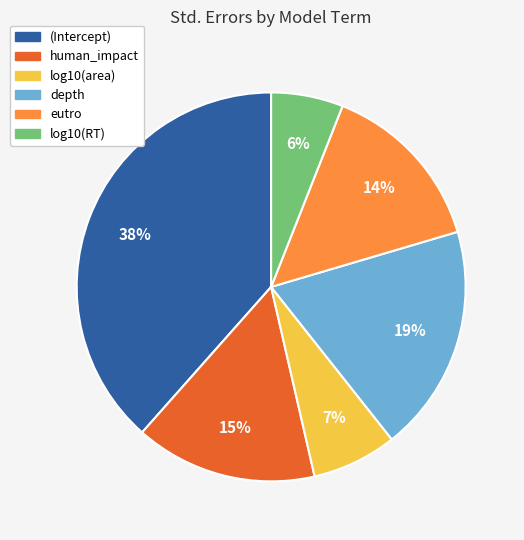

How many segments does this pie chart have?

6